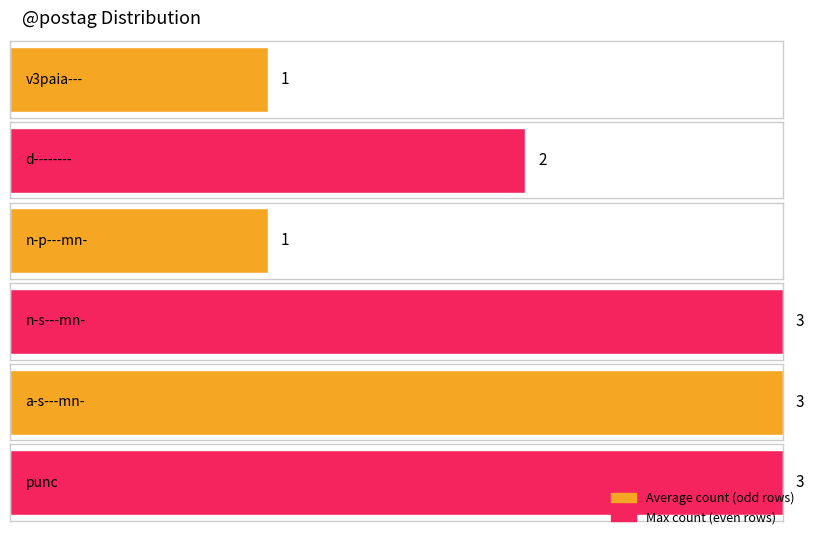

What is the difference between the second highest and second lowest values?

2